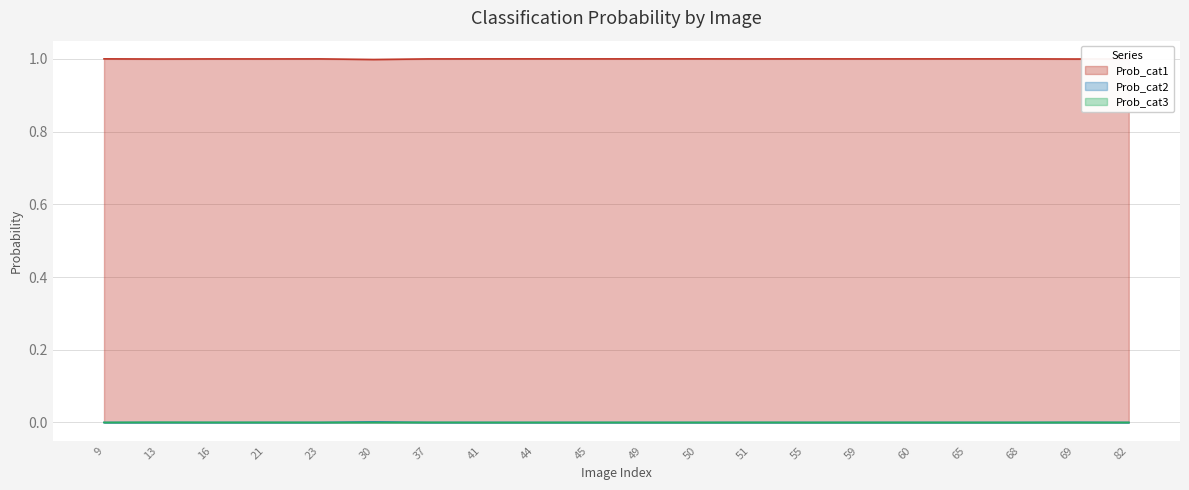

Read the Prob_cat1 value at 30.

1.0